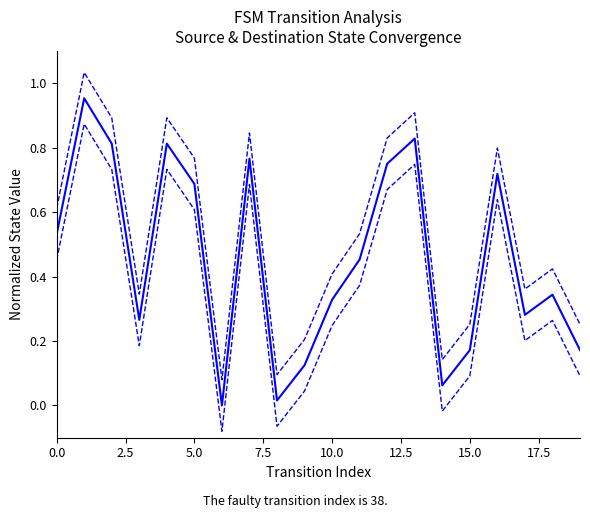

How many lines are shown in the chart?

3